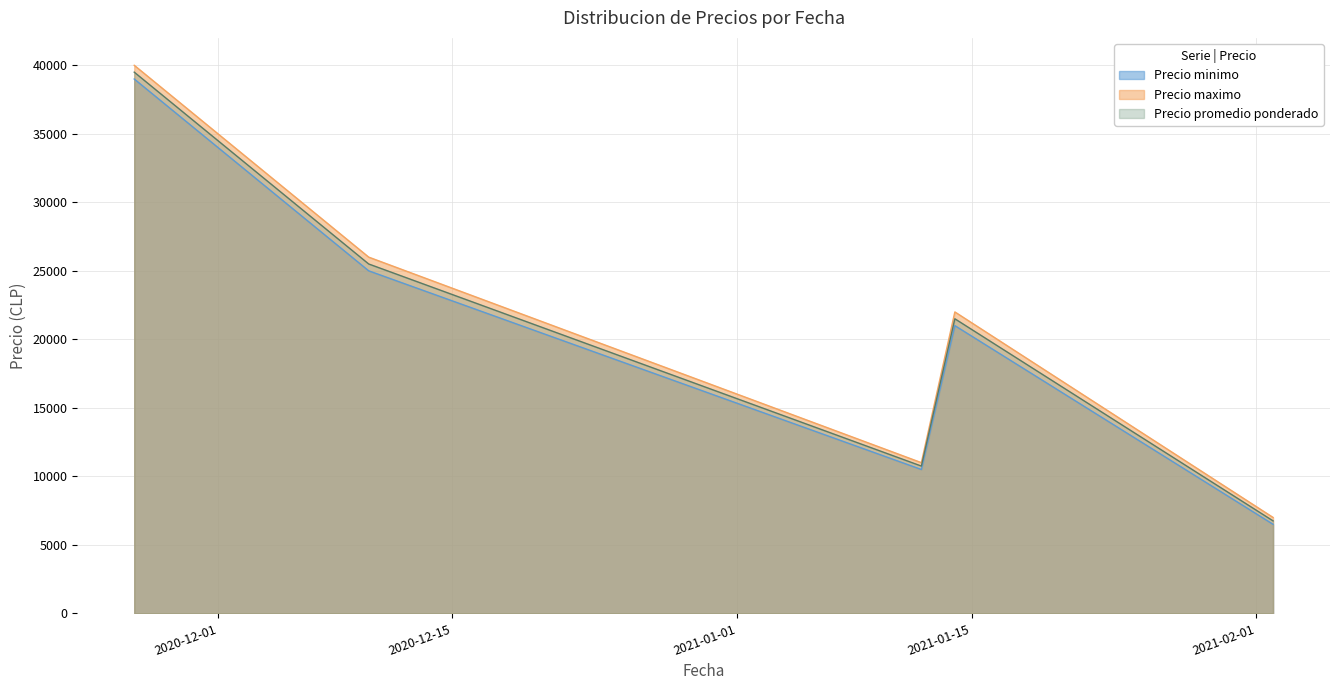

Which series has the largest total across all categories?

Precio maximo